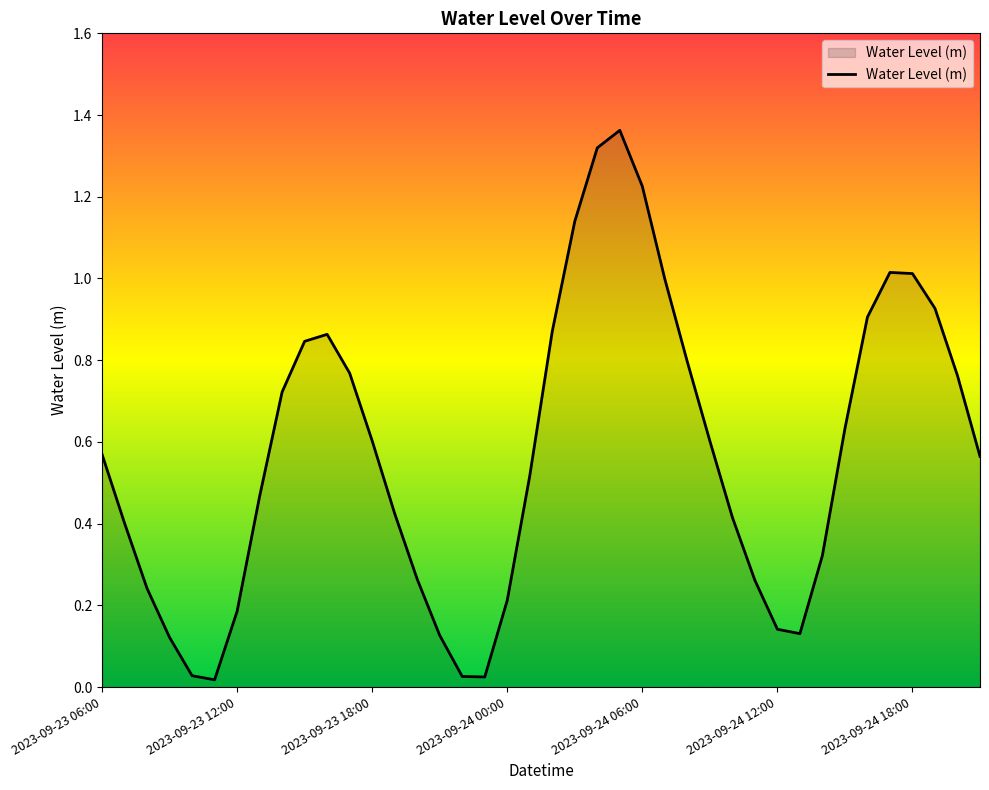

How many lines are shown in the chart?

1